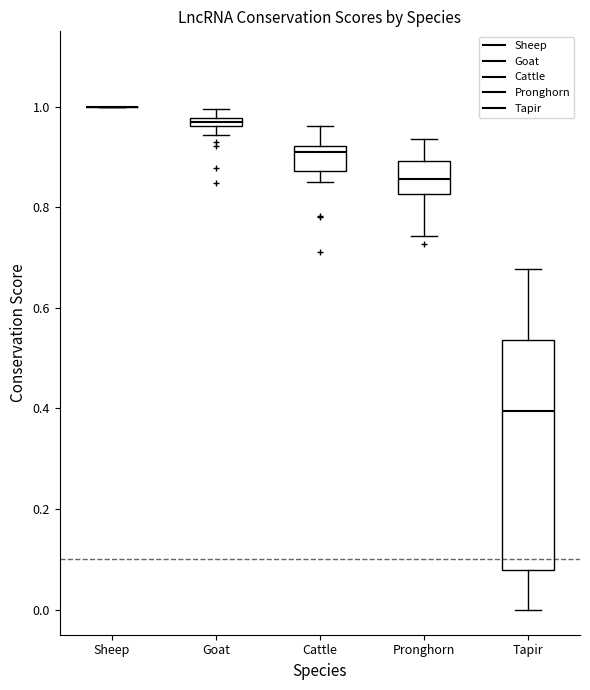

Comparing the boxes themselves (not the whiskers), which one is the tallest?

Tapir